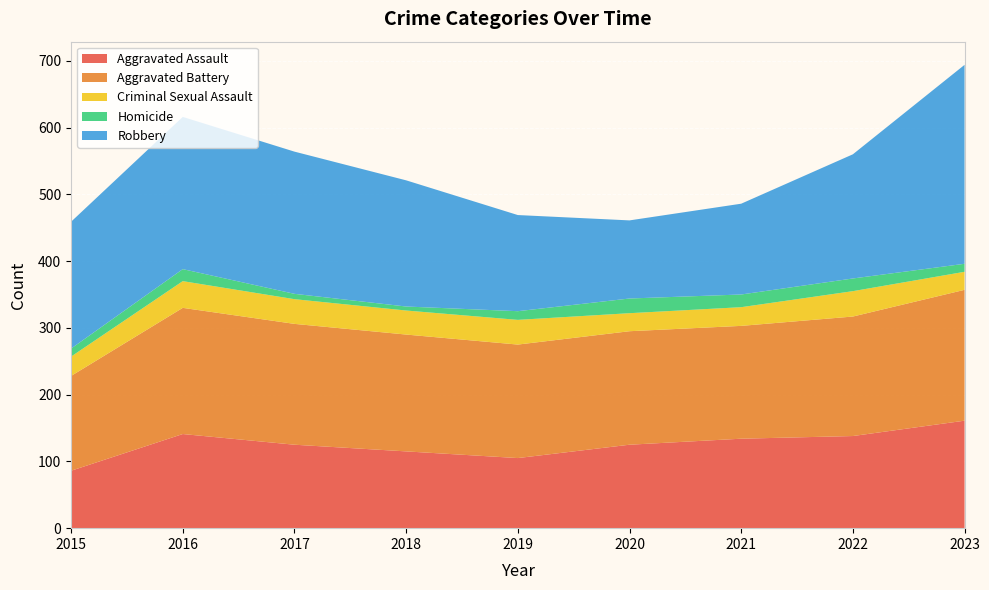

Reading left to right, list all the values displayed in this chart.

Aggravated Assault: 86	141	125	115	105	125	134	138	161
Aggravated Battery: 142	189	181	175	170	170	169	179	196
Criminal Sexual Assault: 29	40	37	36	37	27	28	38	27
Homicide: 12	18	8	6	13	22	19	19	12
Robbery: 190	228	213	189	144	117	136	186	298